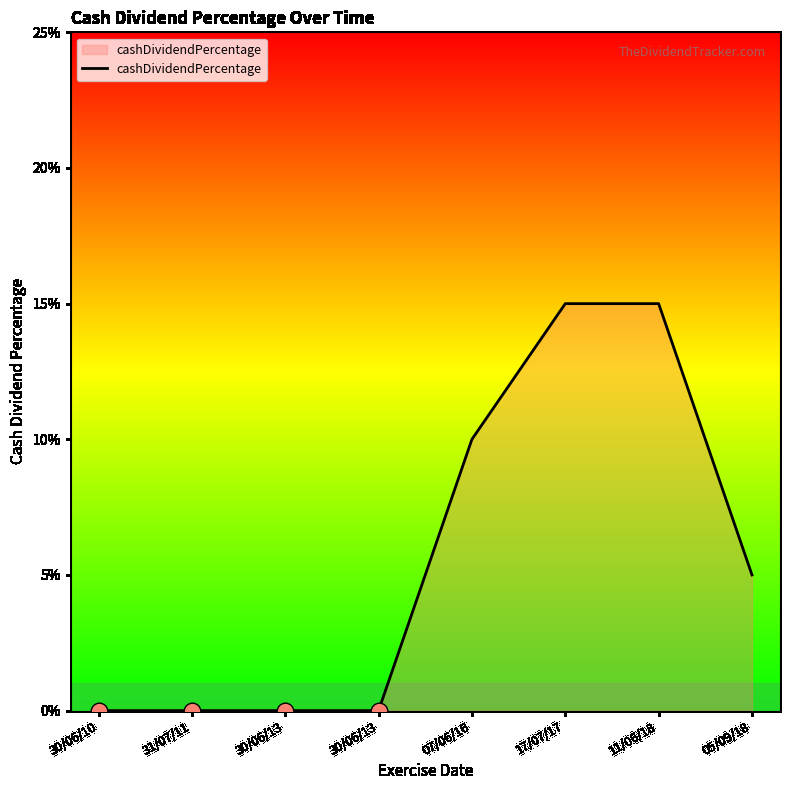

Does the chart have visible grid lines?

No